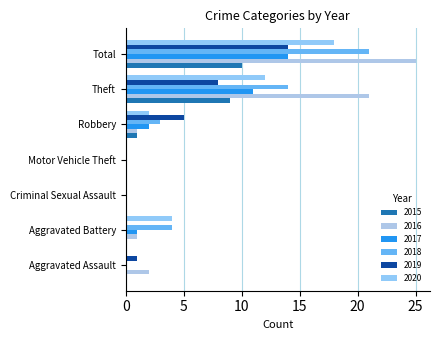

Reading right to left, what are all the values shown in this chart?

2015: Total=10	Theft=9	Robbery=1	Motor Vehicle Theft=0	Criminal Sexual Assault=0	Aggravated Battery=0	Aggravated Assault=0
2016: Total=25	Theft=21	Robbery=1	Motor Vehicle Theft=0	Criminal Sexual Assault=0	Aggravated Battery=1	Aggravated Assault=2
2017: Total=14	Theft=11	Robbery=2	Motor Vehicle Theft=0	Criminal Sexual Assault=0	Aggravated Battery=1	Aggravated Assault=0
2018: Total=21	Theft=14	Robbery=3	Motor Vehicle Theft=0	Criminal Sexual Assault=0	Aggravated Battery=4	Aggravated Assault=0
2019: Total=14	Theft=8	Robbery=5	Motor Vehicle Theft=0	Criminal Sexual Assault=0	Aggravated Battery=0	Aggravated Assault=1
2020: Total=18	Theft=12	Robbery=2	Motor Vehicle Theft=0	Criminal Sexual Assault=0	Aggravated Battery=4	Aggravated Assault=0